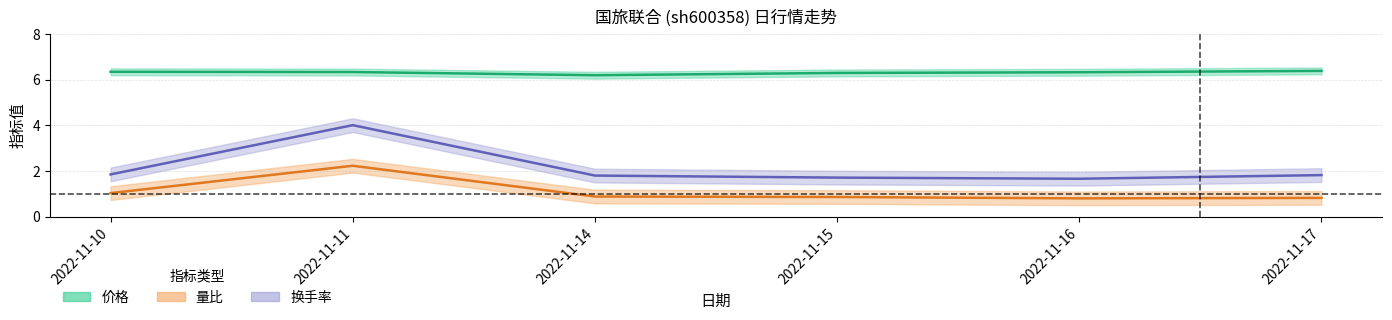

Reading left to right, transcribe all the data shown in this chart.

价格: 6.3	6.3	6.2	6.3	6.3	6.4
量比: 1.0	2.2	0.9	0.9	0.8	0.8
换手率: 1.9	4.0	1.8	1.7	1.7	1.8